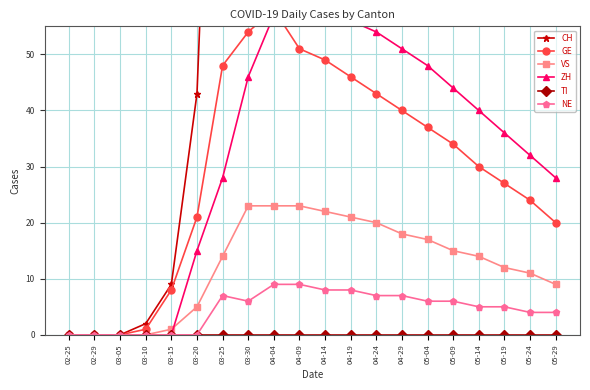

Is it true that VS equals 4 at 05-09?

False